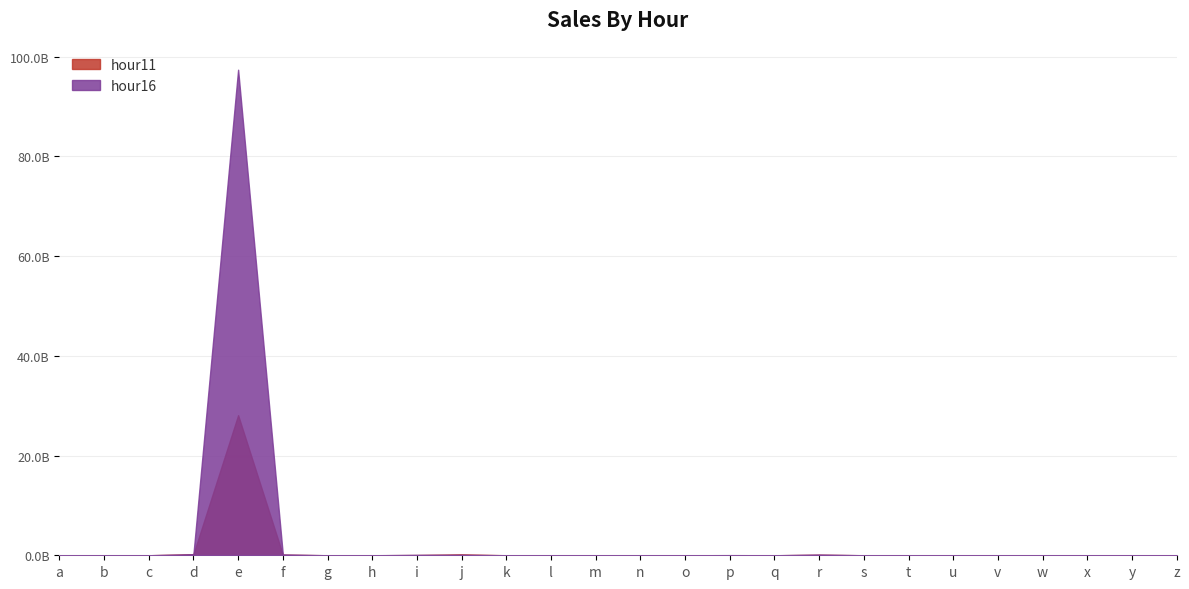

How many interior local peaks does the hour16 series have?

6